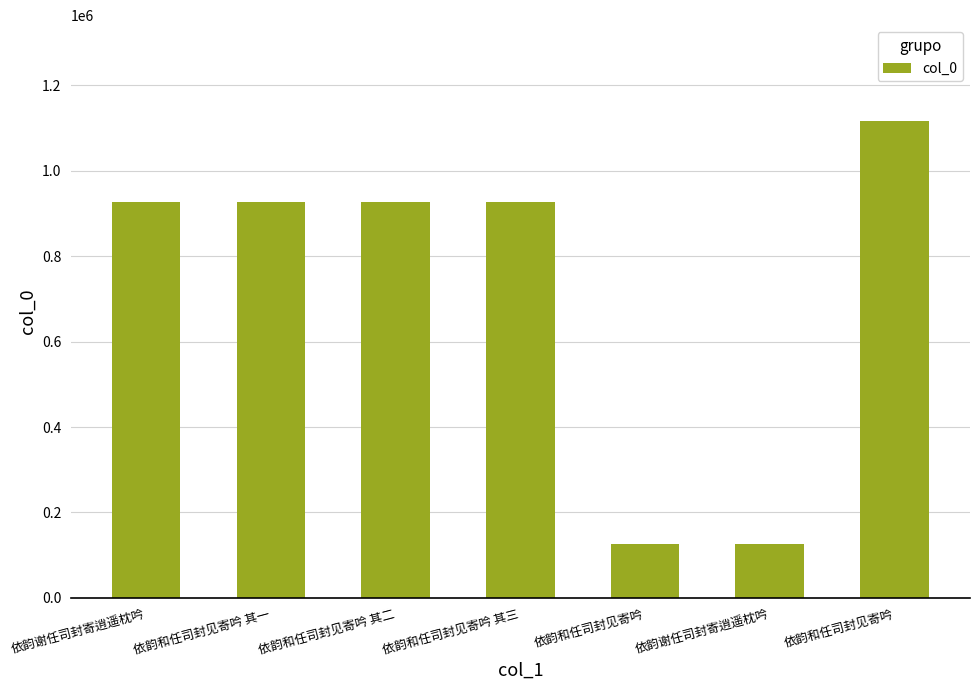

Count the number of data series in this chart.

1